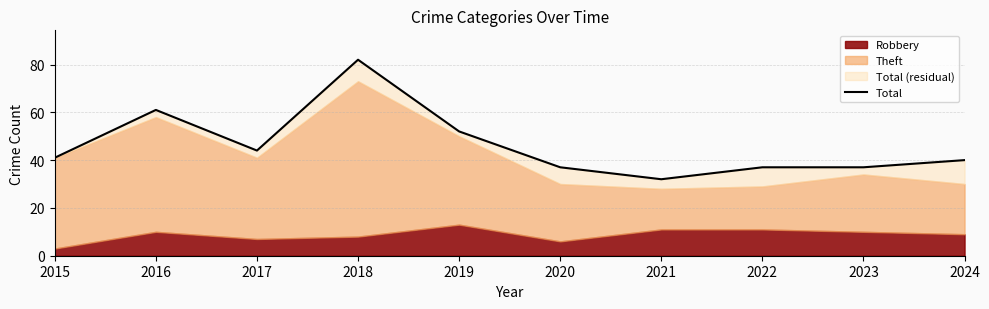

Reading left to right, transcribe all the data shown in this chart.

2015=41	2016=61	2017=44	2018=82	2019=52	2020=37	2021=32	2022=37	2023=37	2024=40